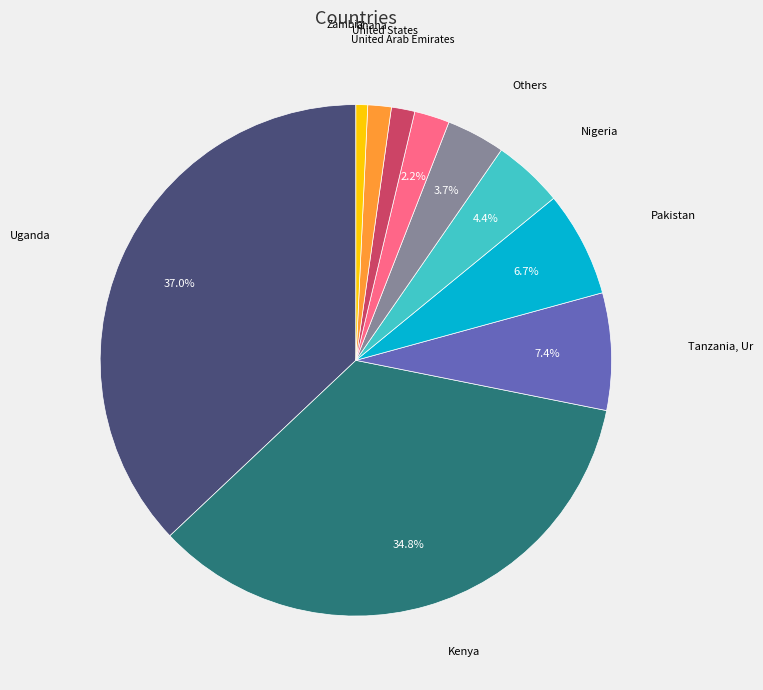

Is there a majority slice in this chart?

No